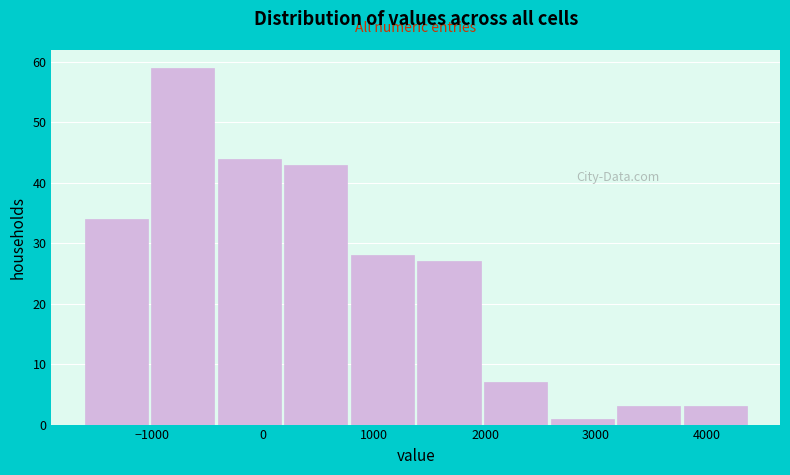

Which range on the x-axis has the tallest bar?

-1000 to -400